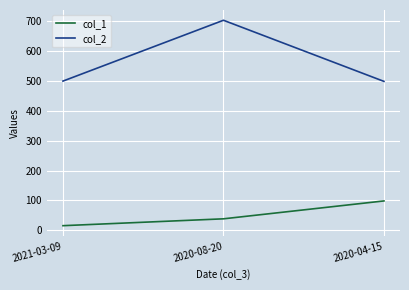

How many values in the col_1 series are below 38?

1